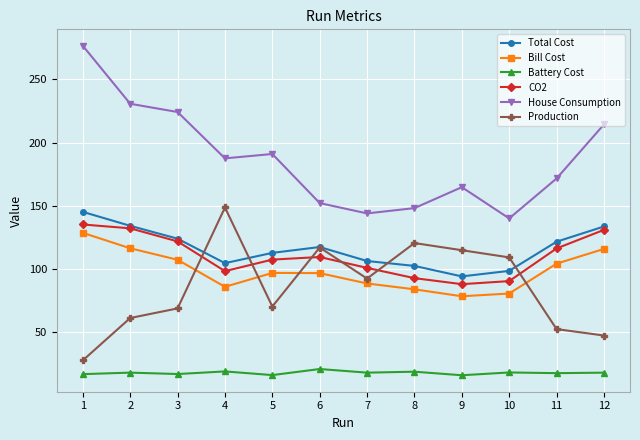

Where is House Consumption nearest to the value 208?

12